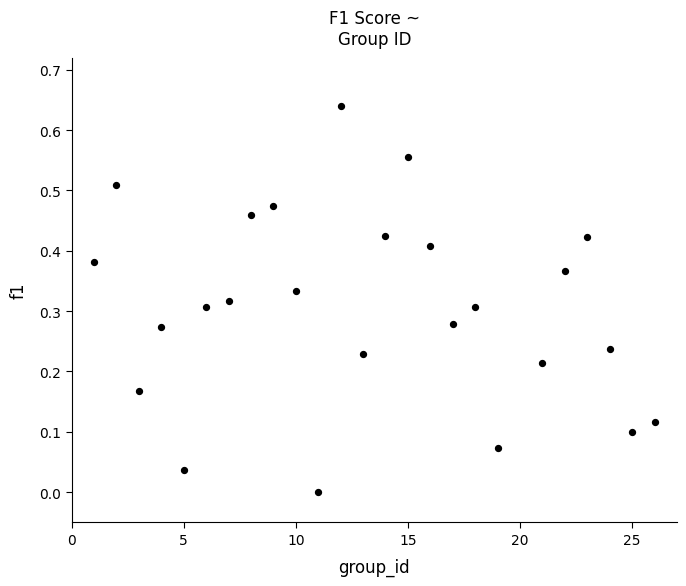

What is the range of X values (max minus min)?

25.0